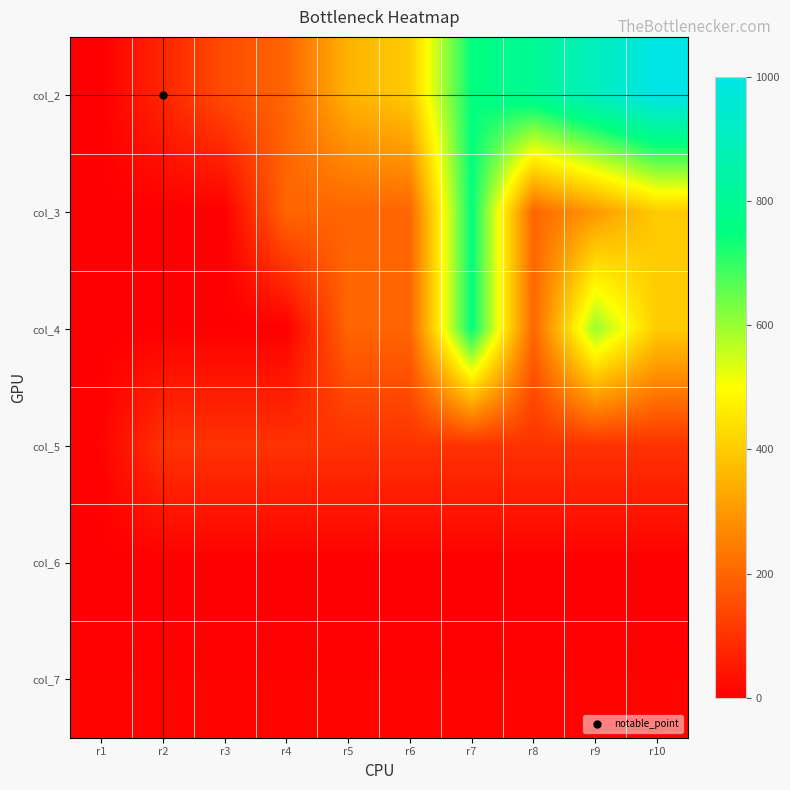

At which category is the sum across all series the highest?

r7